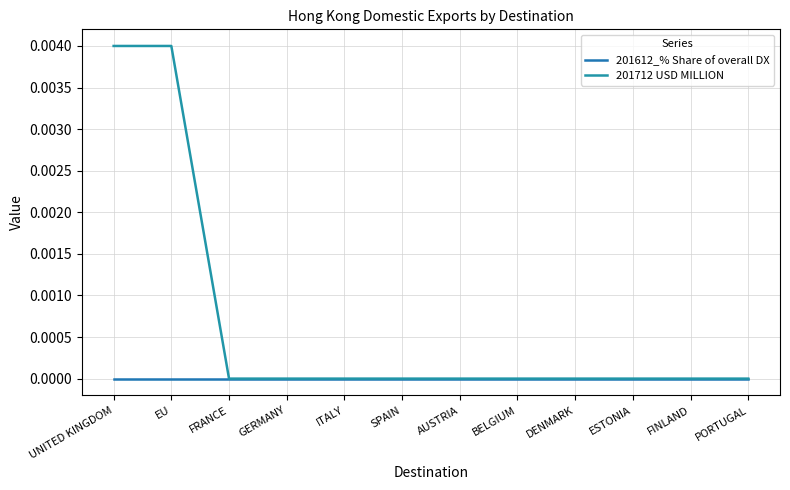

Which series has the widest spread of values?

201712 USD MILLION